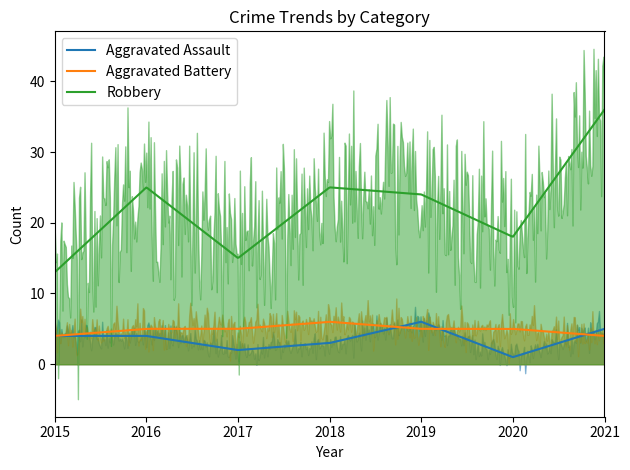

Between 2016 and 2017, which series saw the biggest shift?

Robbery